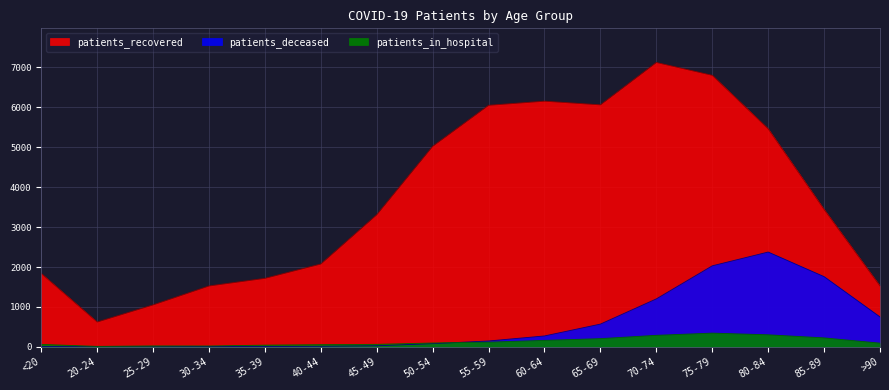

What is the label of the 1st point from the left?

<20